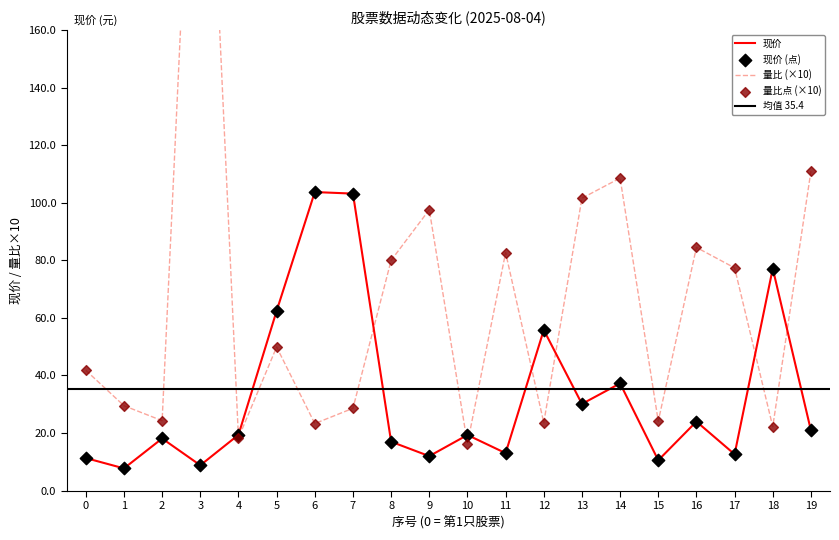

Which series has the largest total across all categories?

量比